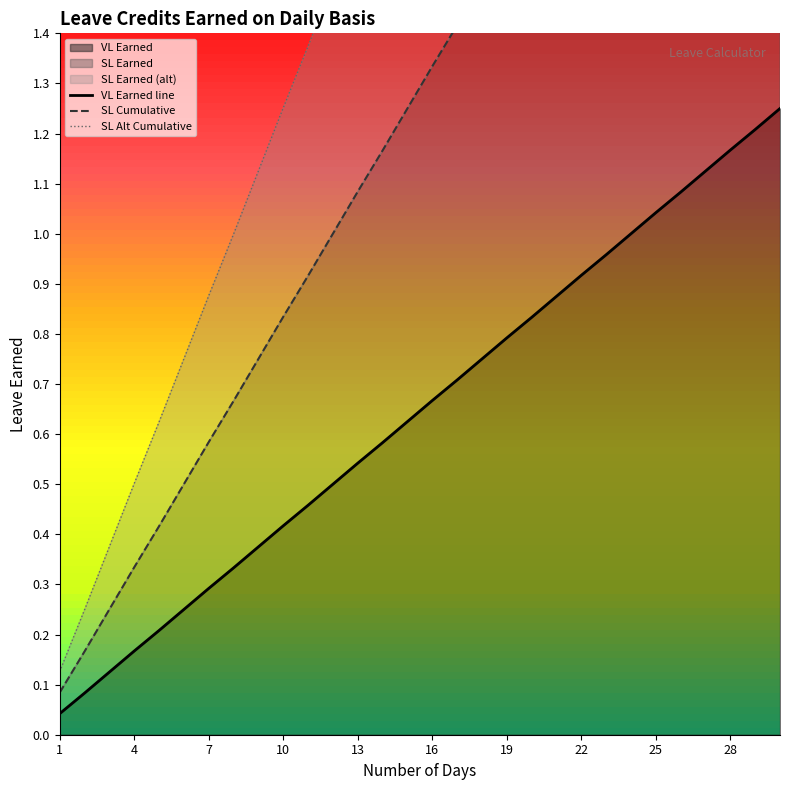

At 10, list the series in order from smallest to largest.

VL Earned line, SL Cumulative, SL Alt Cumulative